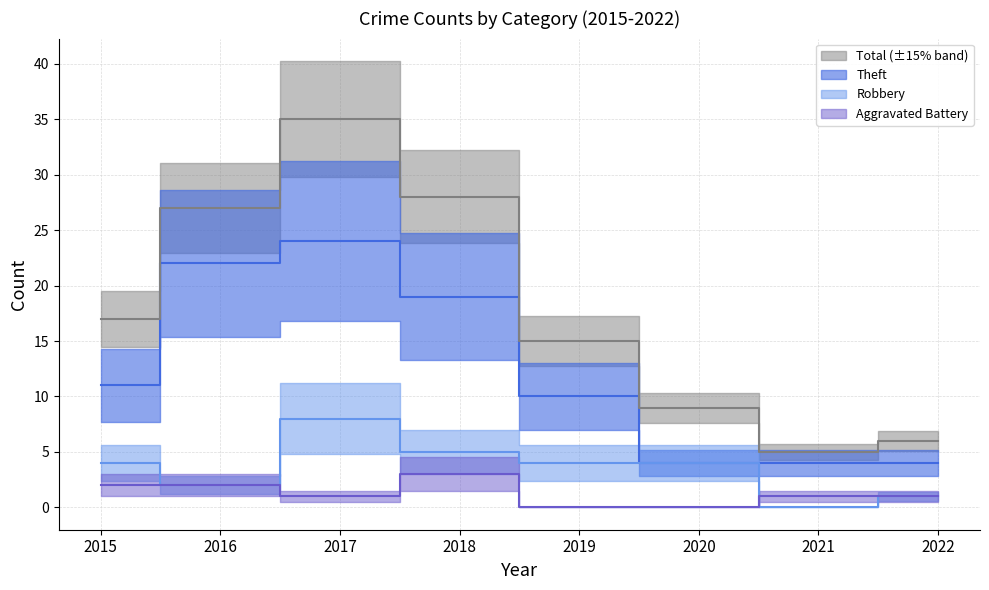

What is the difference between the second highest and minimum values in the Aggravated Battery series?

2